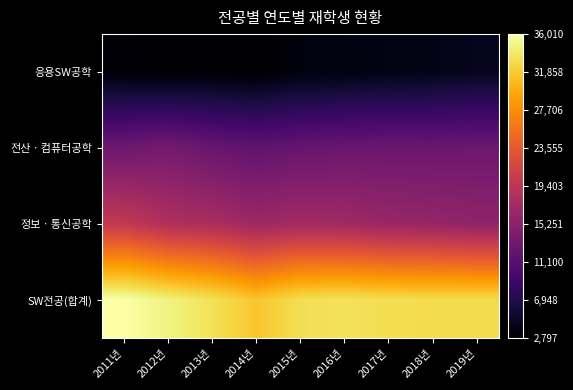

Which has a higher value, 2012년 or 2014년?

2012년